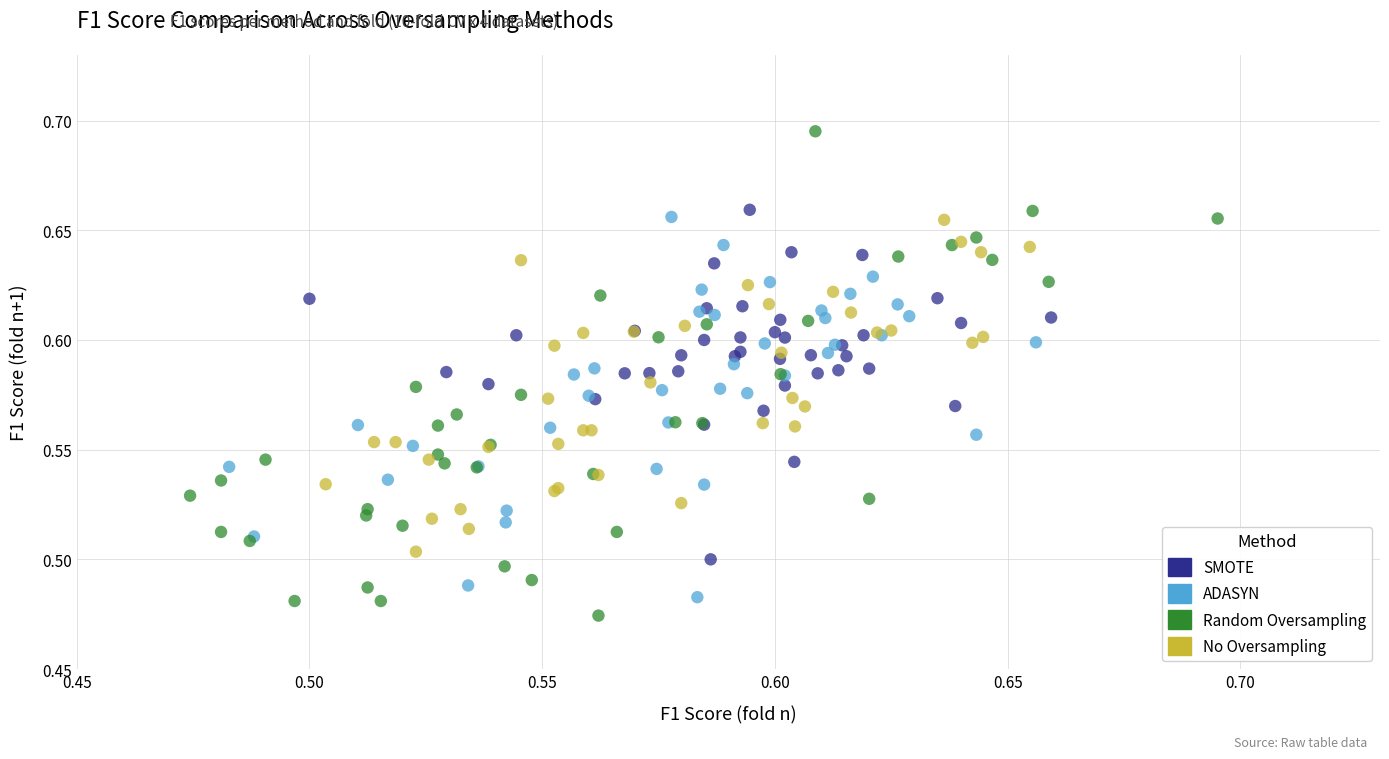

Which series contains the highest Y value?

Random Oversampling